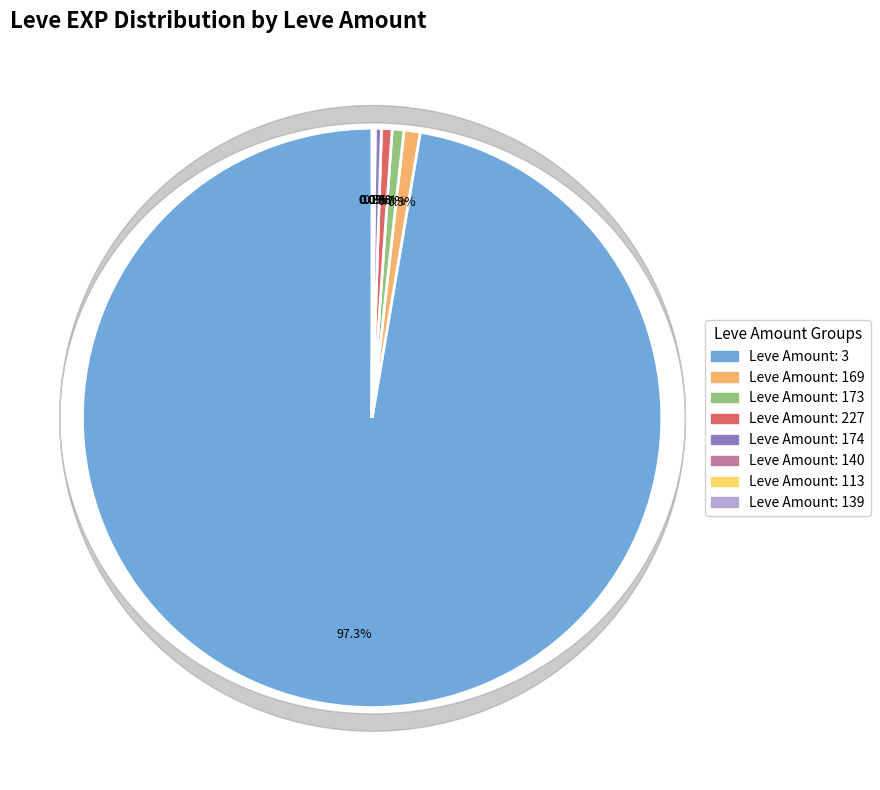

Does any single category account for the majority?

Yes